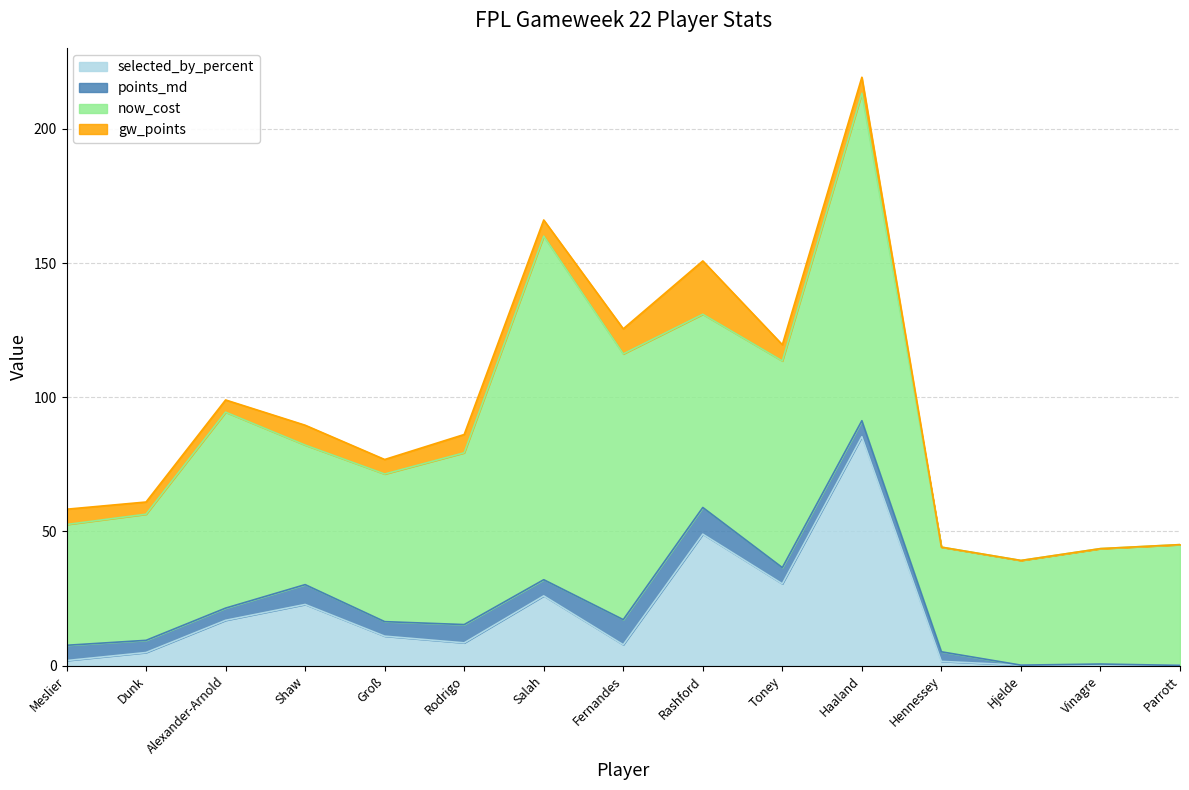

The value of points_md at Hjelde is 0.0. True or false?

True